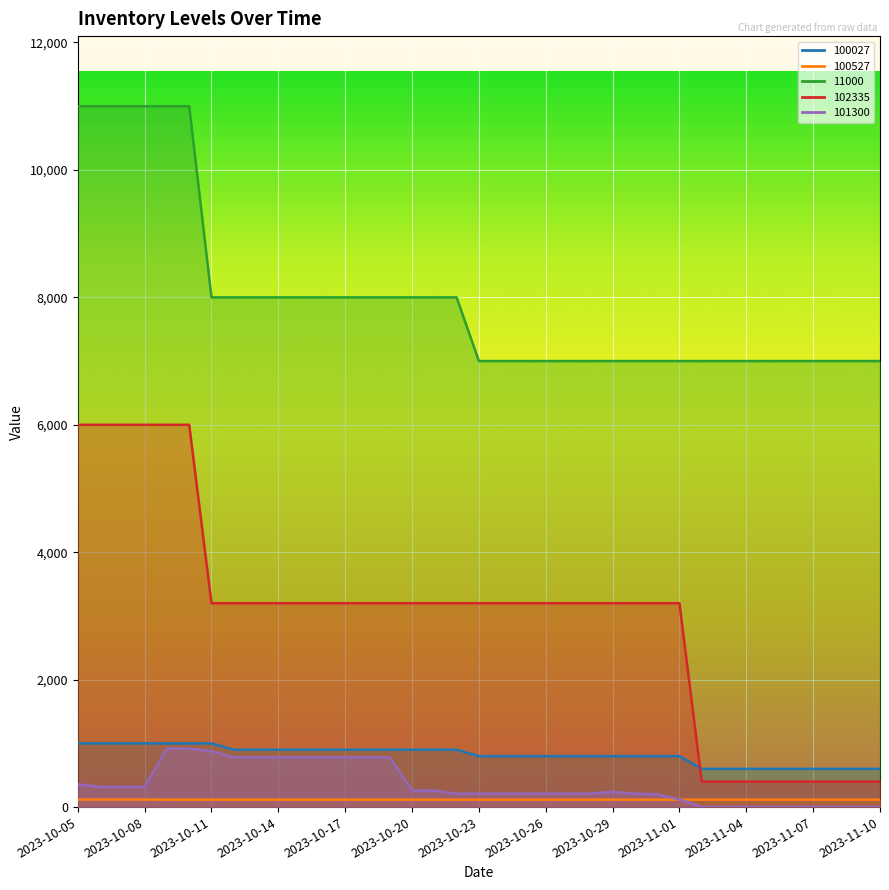

Which category has the highest value across all series?

2023-10-05